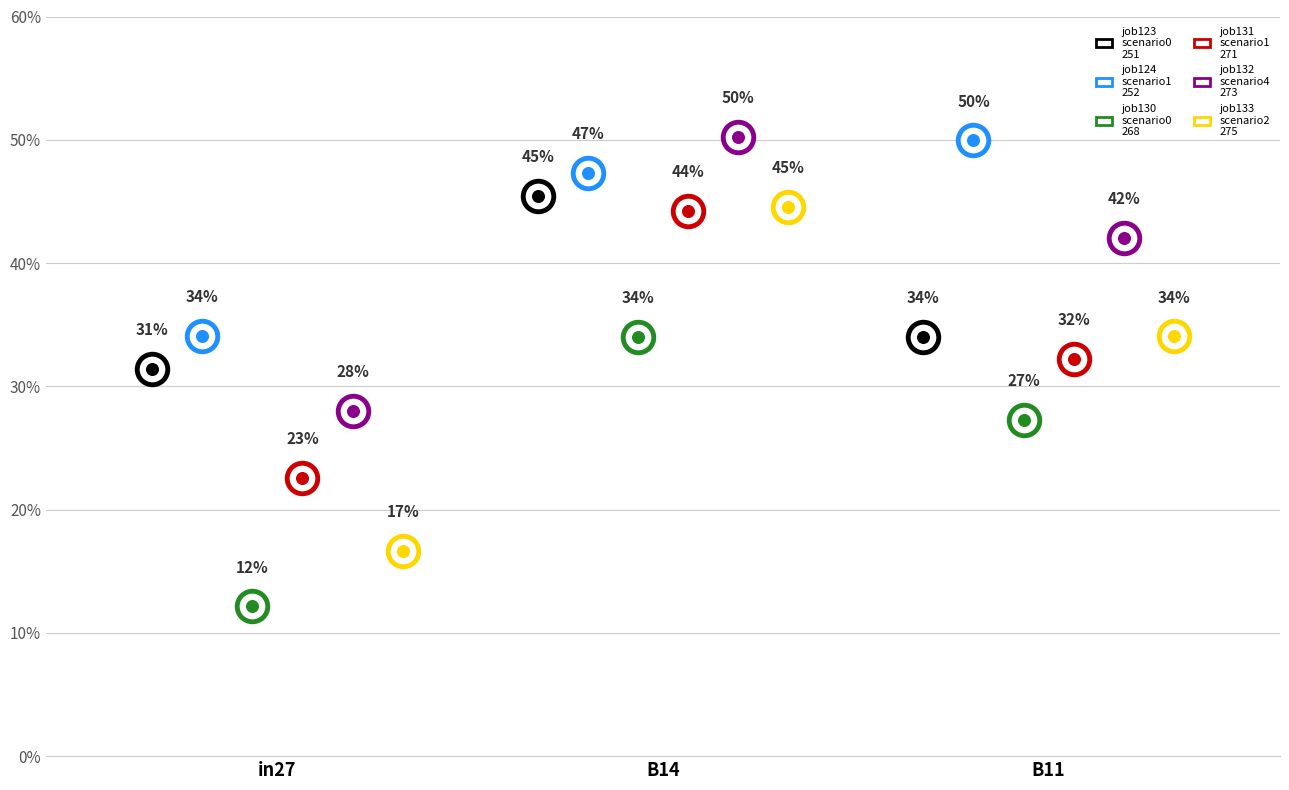

Which series reaches the maximum Y coordinate?

job132_scenario4_273